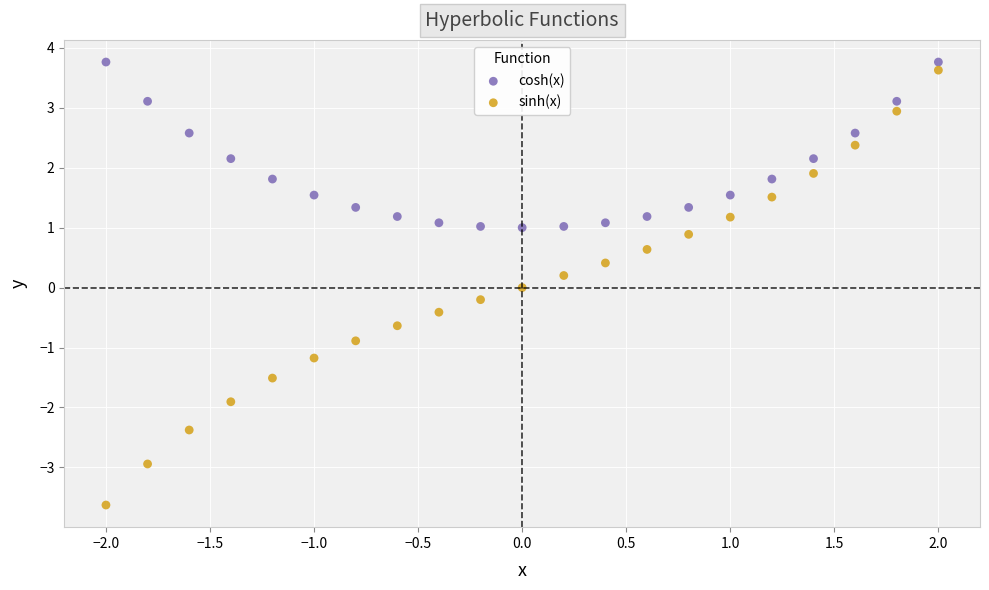

Across all data points, what is the range of Y values (max minus min)?

7.4